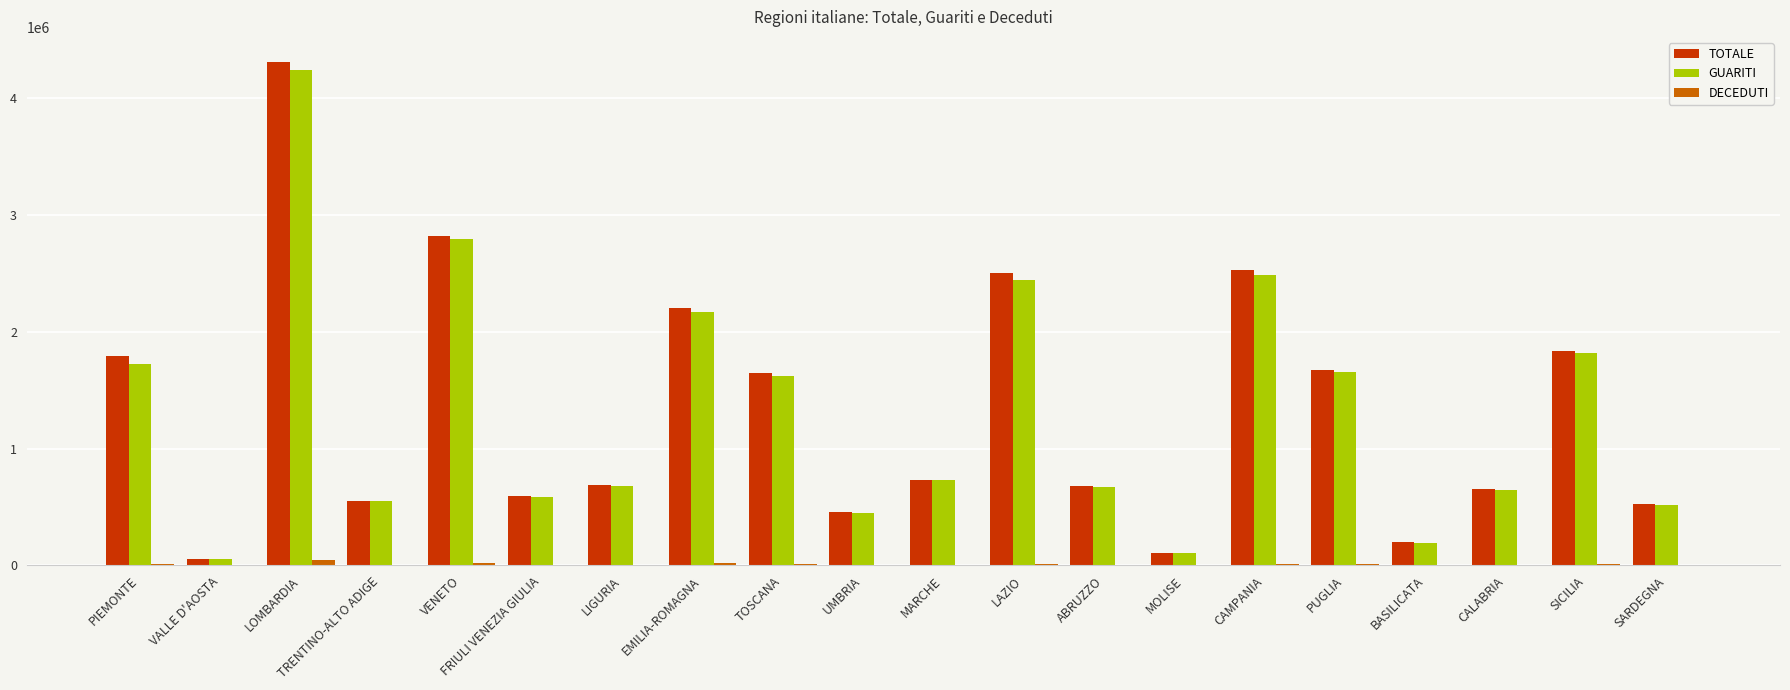

Is it true that TOTALE equals 5050334 at VENETO?

False